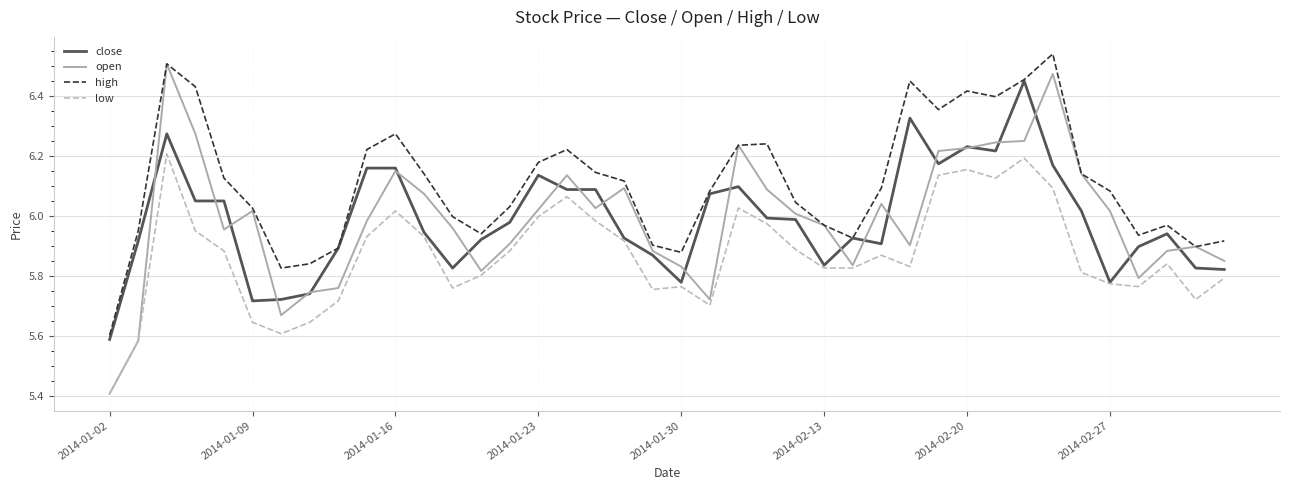

Which series has the largest total across all categories?

high